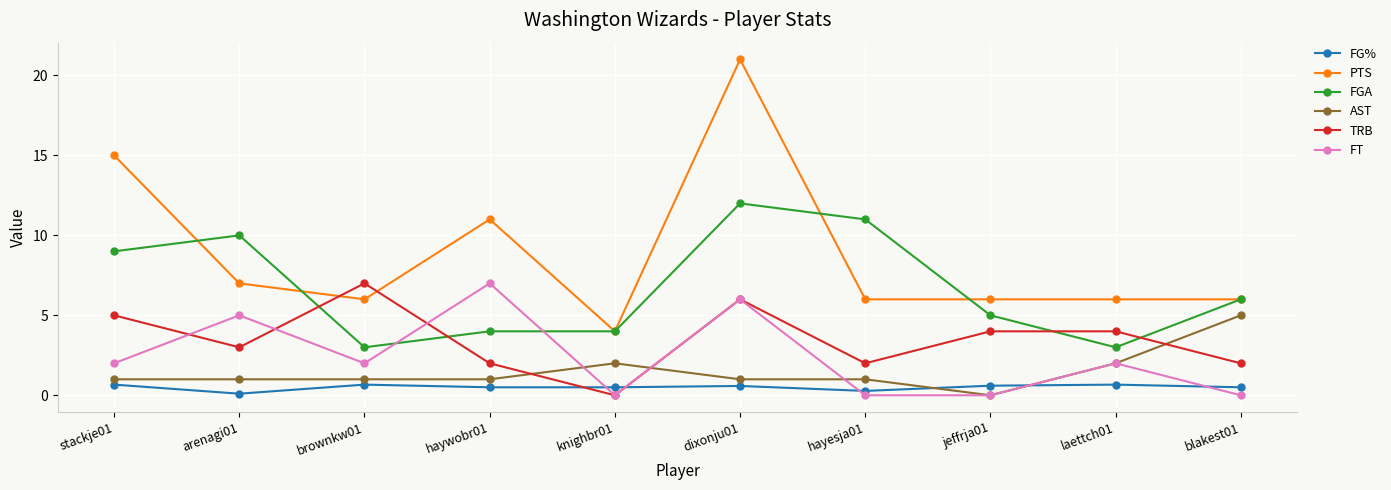

What is the minimum value for FG%?

0.1